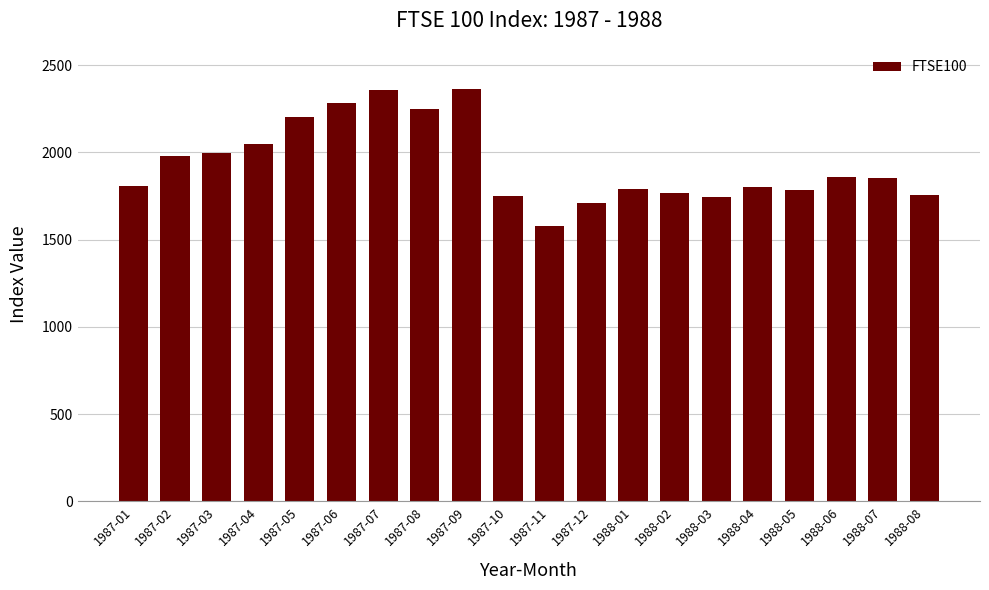

Are the bars horizontal?

No